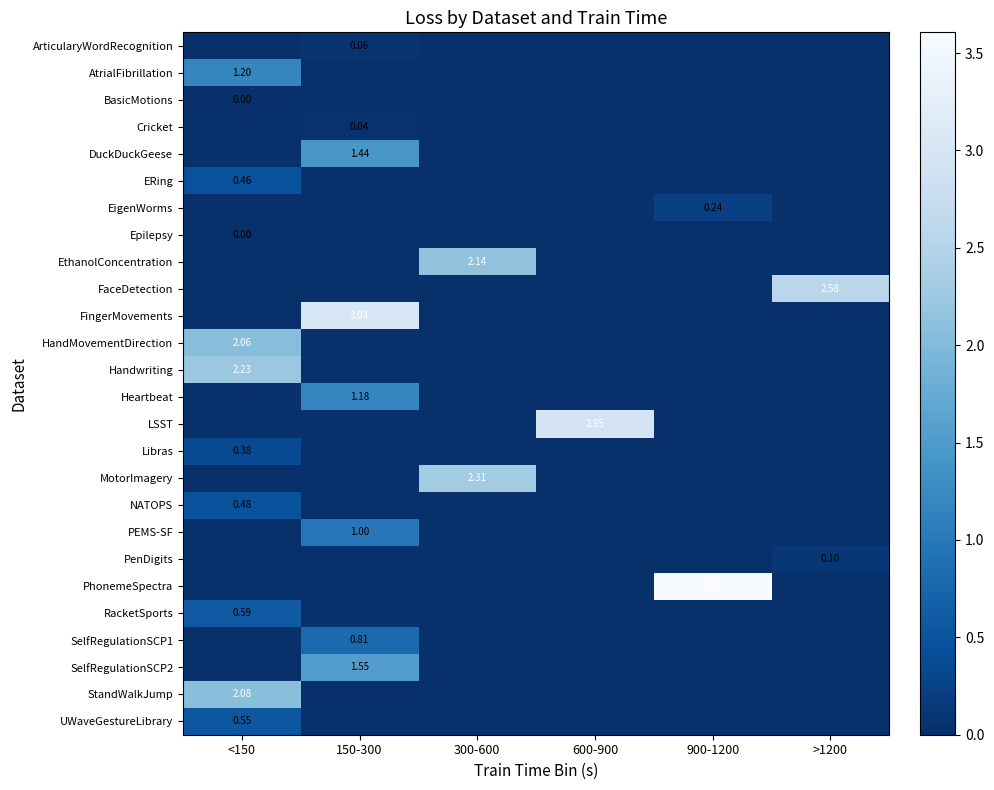

What is the maximum value shown in the chart?

3.6